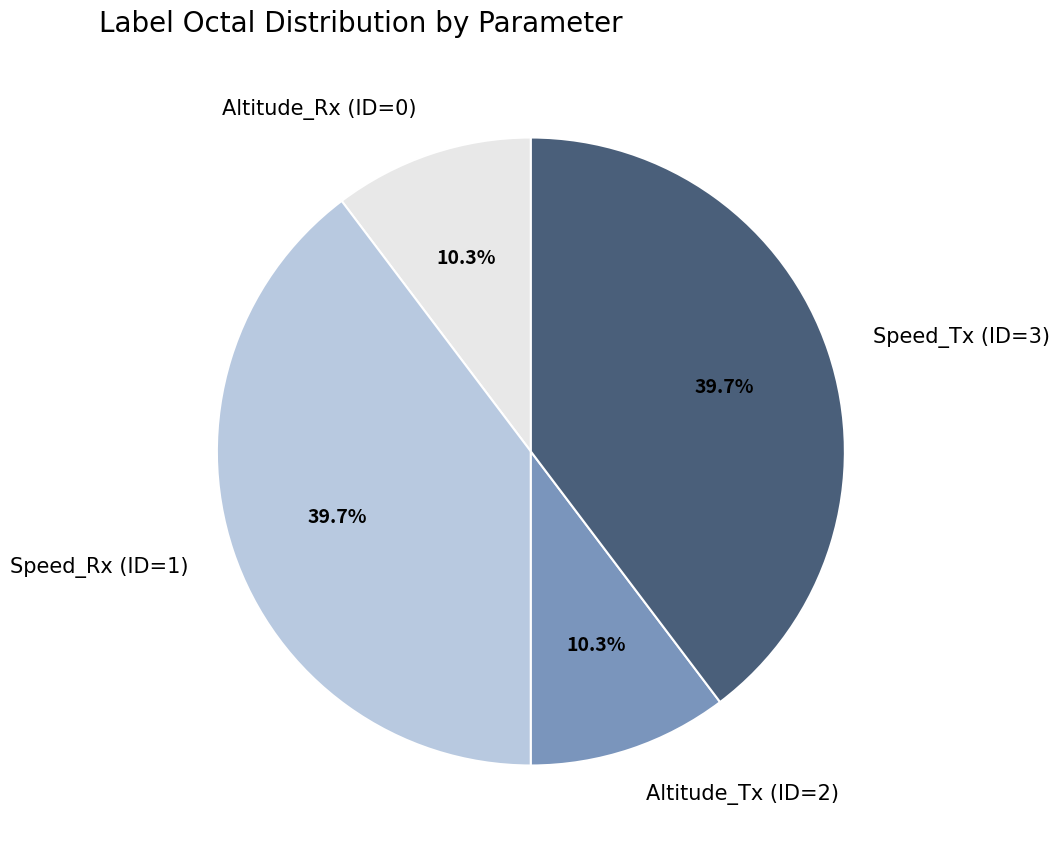

How many slices are in this pie chart?

4